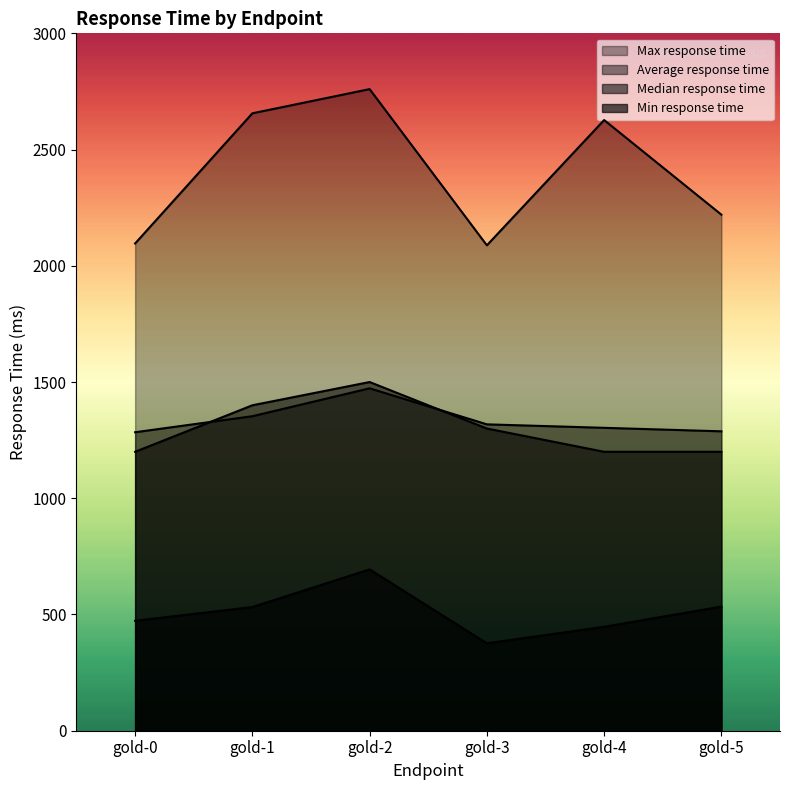

At which label does Max response time reach its minimum?

gold-3